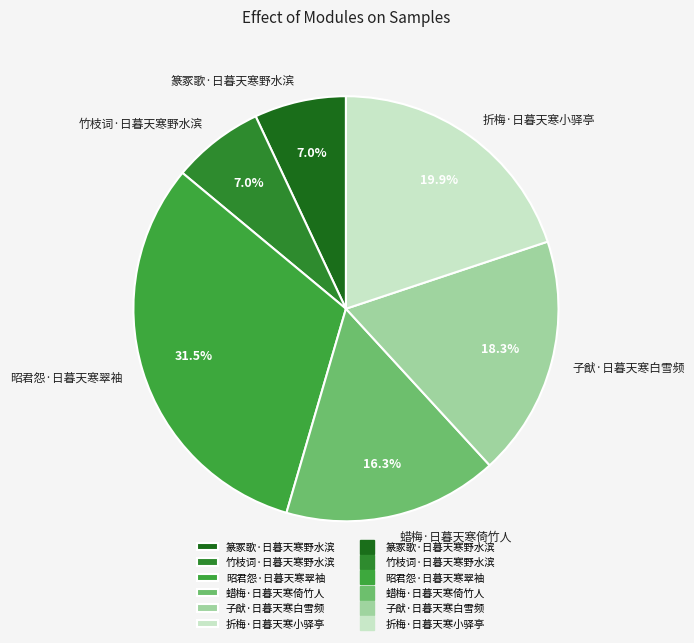

How many slices are in this pie chart?

6